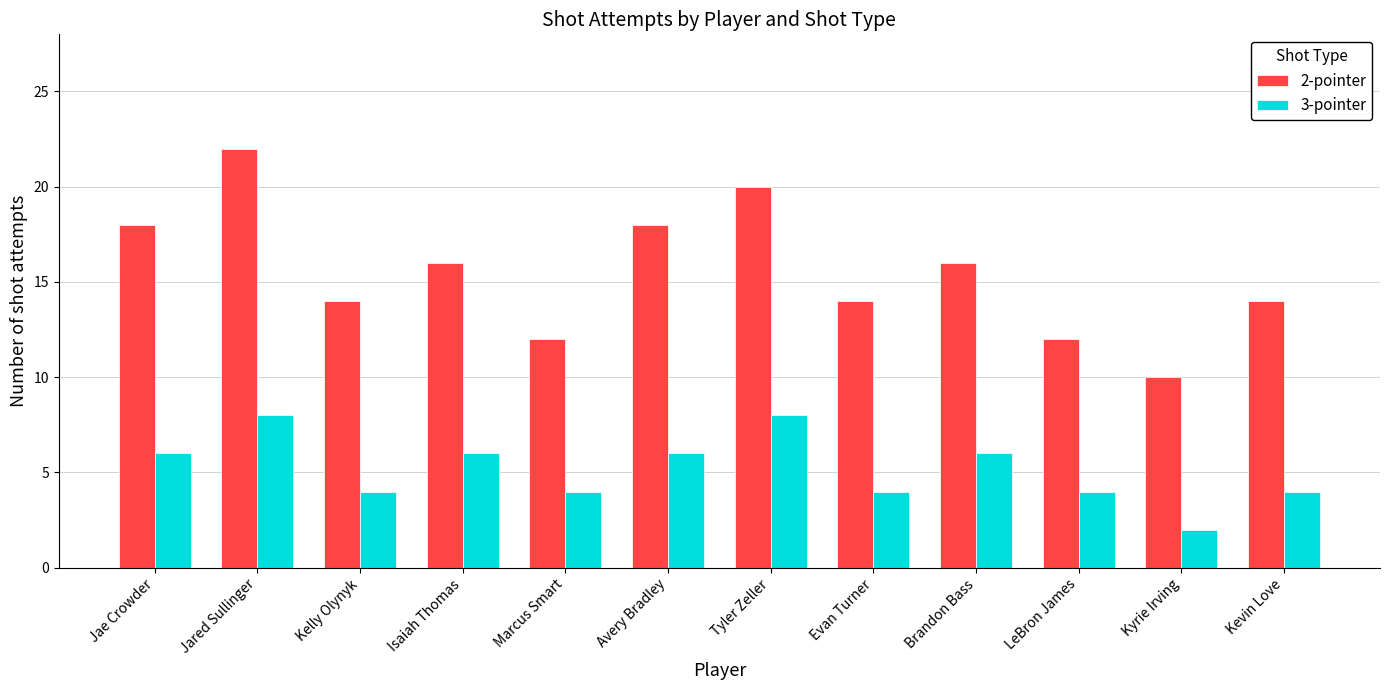

What is the smallest value displayed?

2